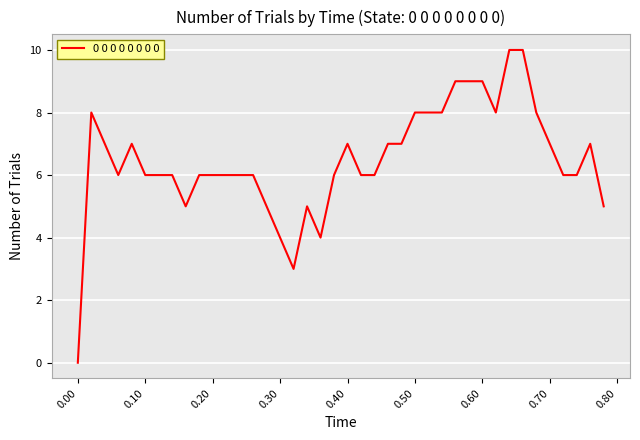

What is the difference between the maximum and minimum values?

10